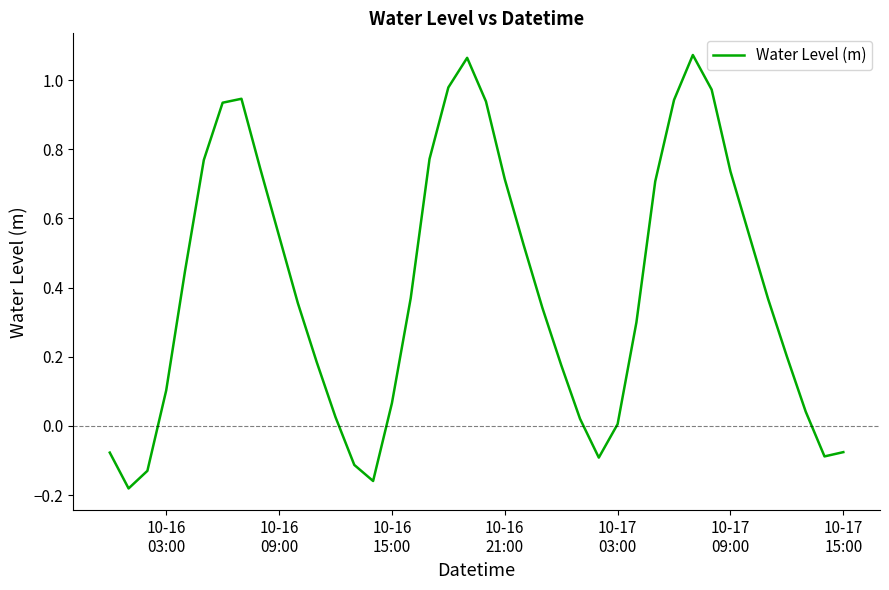

How many interior local peaks (higher than both neighbors) does the data have?

3